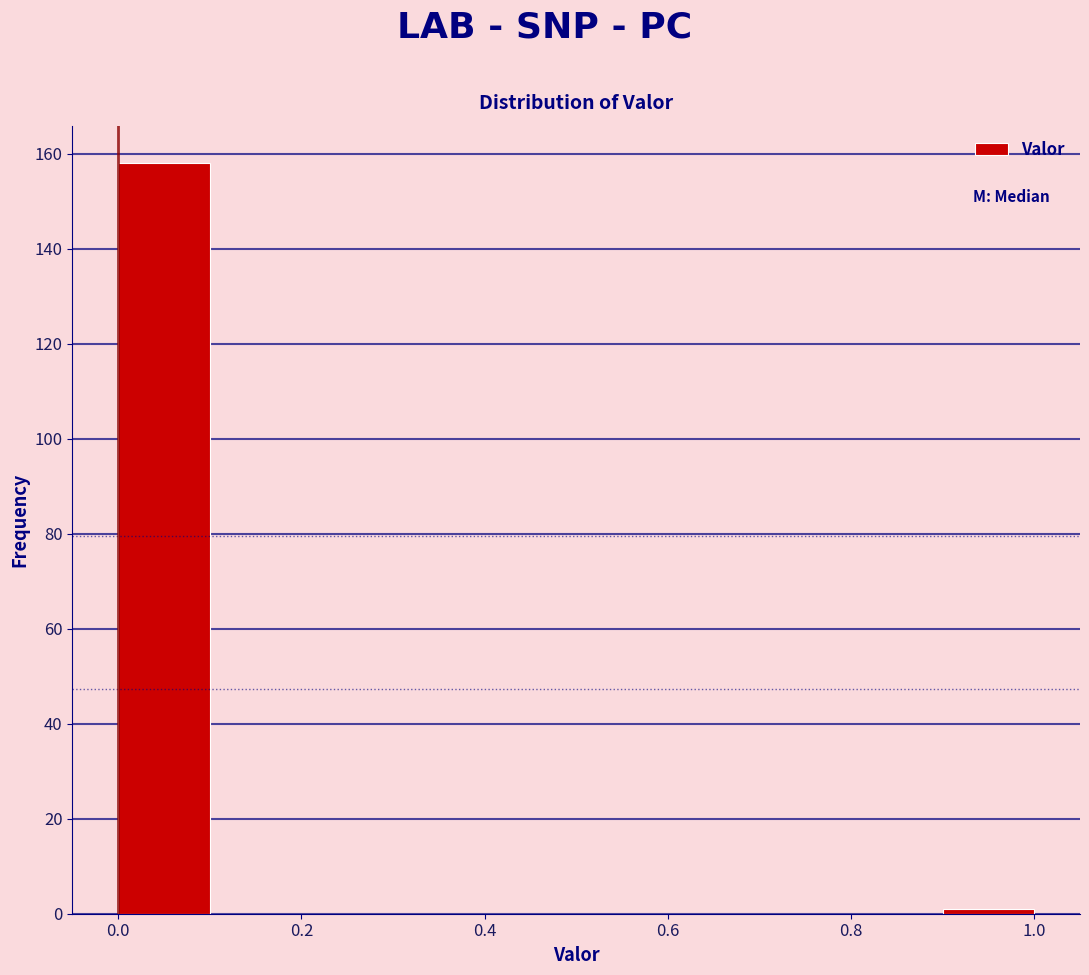

Reading left to right, list every bar in this chart as the range it spans on the x-axis followed by its height. The values are not printed on the chart, so give them approximately, as read against the axis.

0.0 to 0.1: 158
0.1 to 0.2: 0
0.2 to 0.3: 0
0.3 to 0.4: 0
0.4 to 0.5: 0
0.5 to 0.6: 0
0.6 to 0.7: 0
0.7 to 0.8: 0
0.8 to 0.9: 0
0.9 to 1.0: under 2